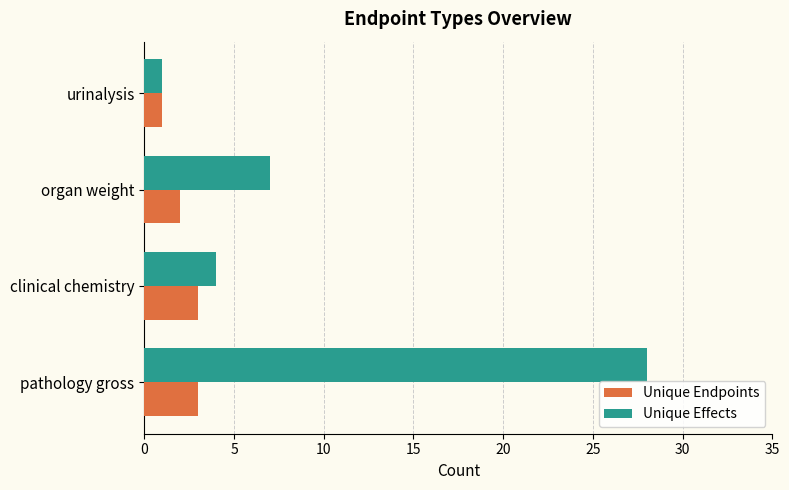

Rank the categories by Unique Effects value from lowest to highest.

urinalysis, clinical chemistry, organ weight, pathology gross